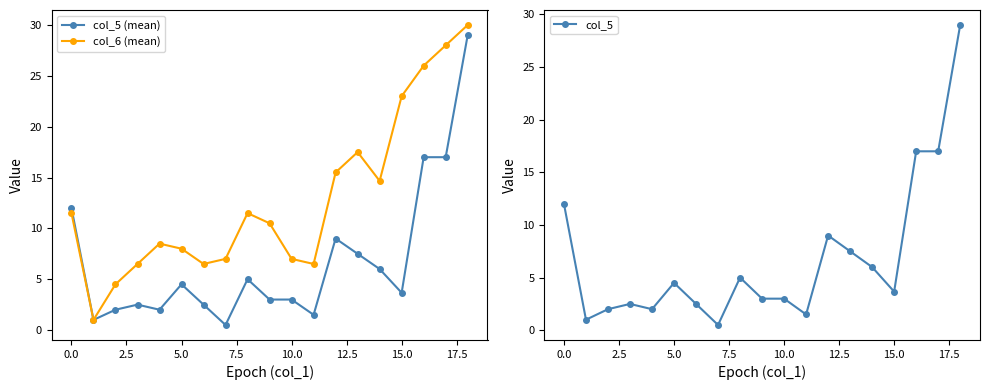

The value of col_5 (mean) at 13 is 5.0. True or false?

False